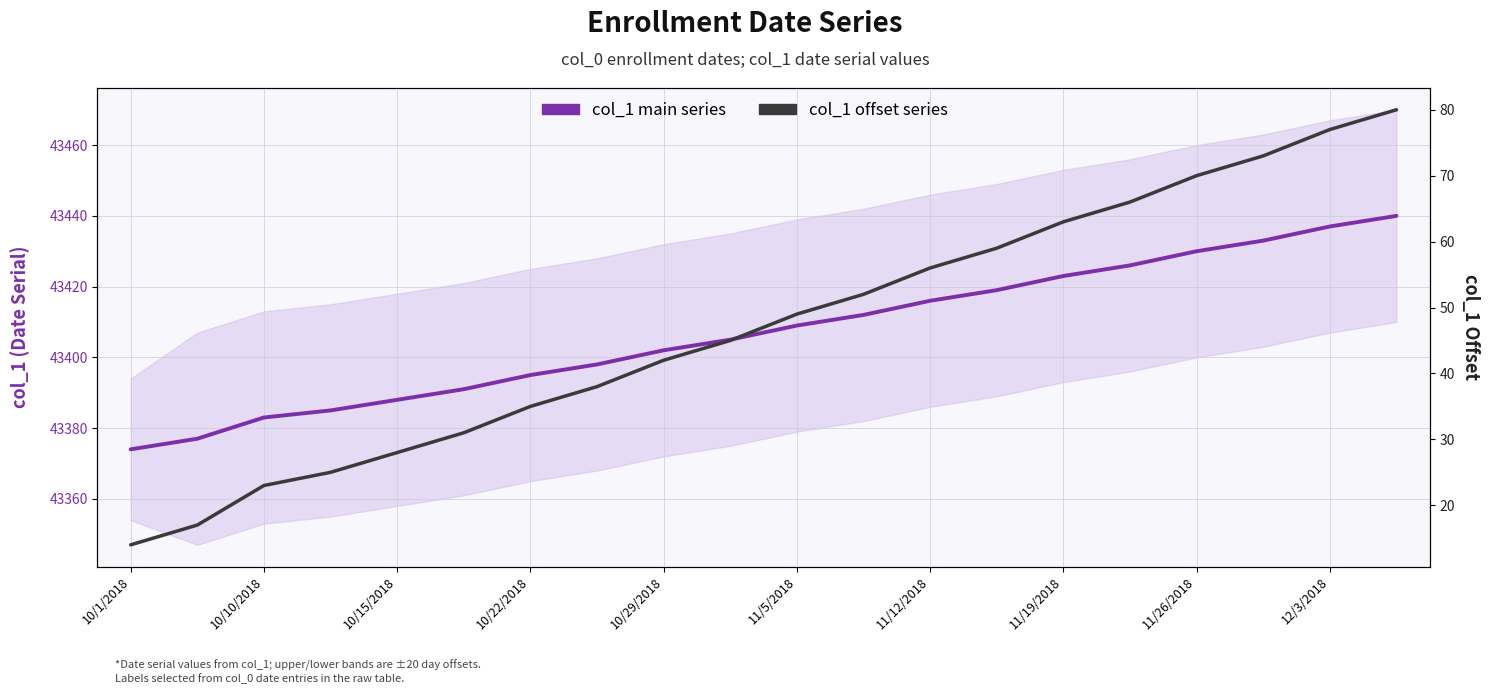

Rank the series at 11/5/2018 from lowest to highest value.

col_1 offset series, col_1 main series